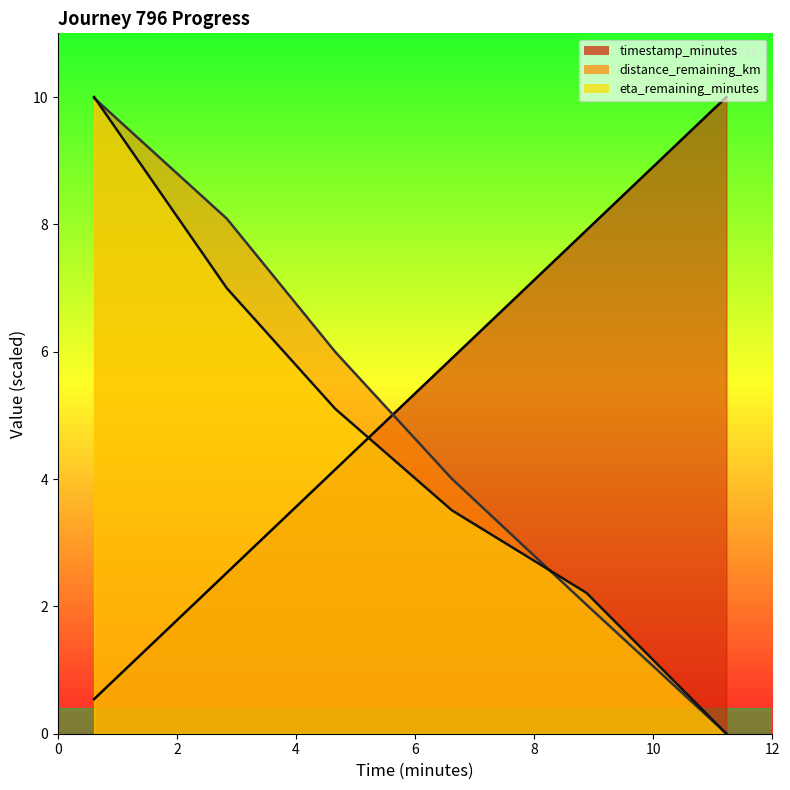

At which category does the chart reach its peak across all series?

11.23